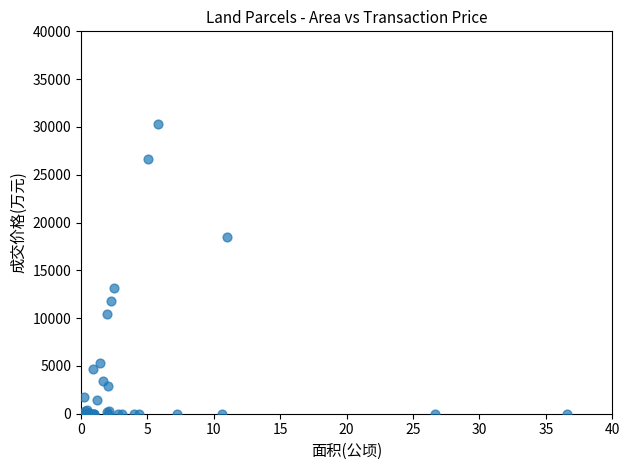

What Y value in the scatter plot is closest to 15150?

13200.0